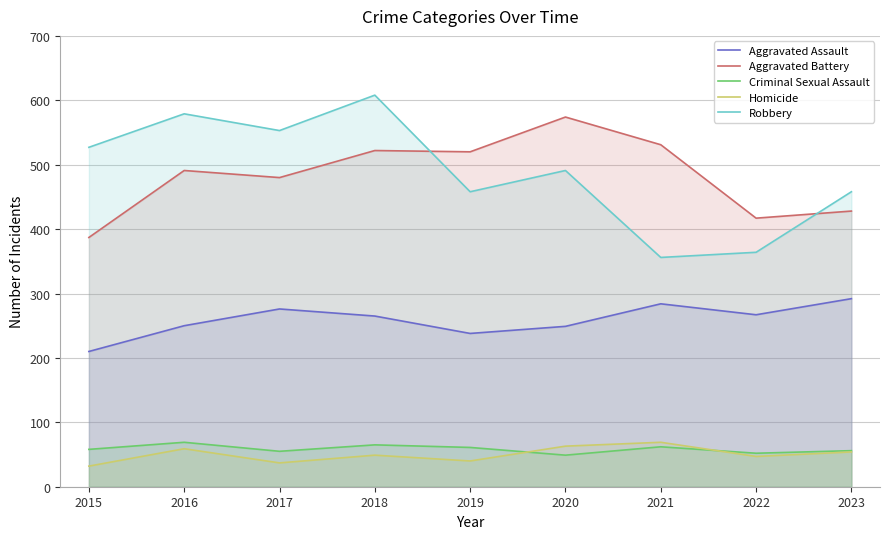

In Robbery, how many points are higher than both neighbors (excluding endpoints)?

3